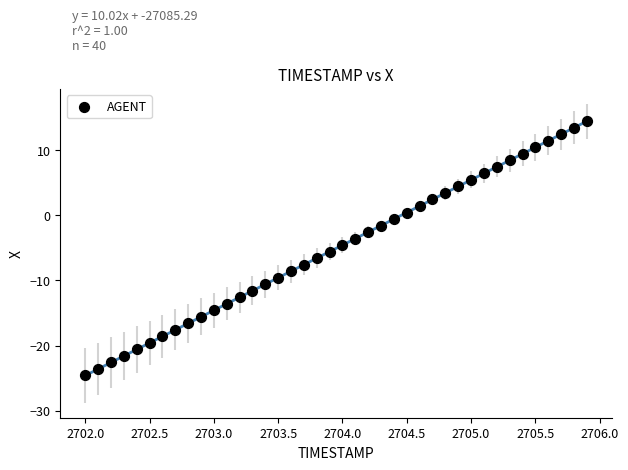

What is the range of X values (max minus min)?

3.9